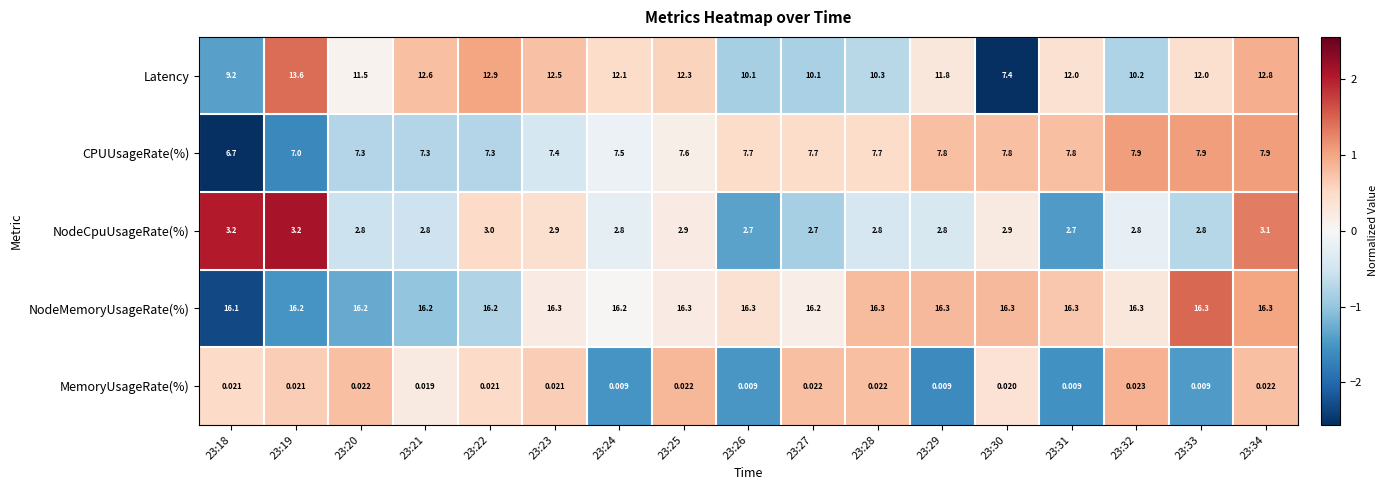

Between 23:22 and 23:31, which series saw the biggest shift?

Latency